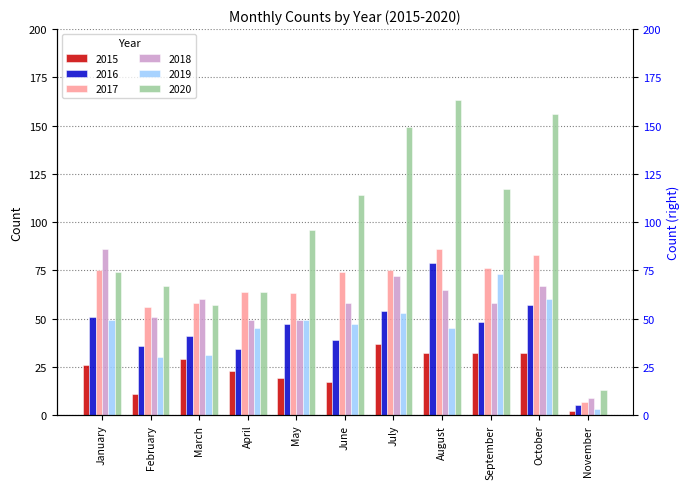

What is the highest value of the 2015 series?

37